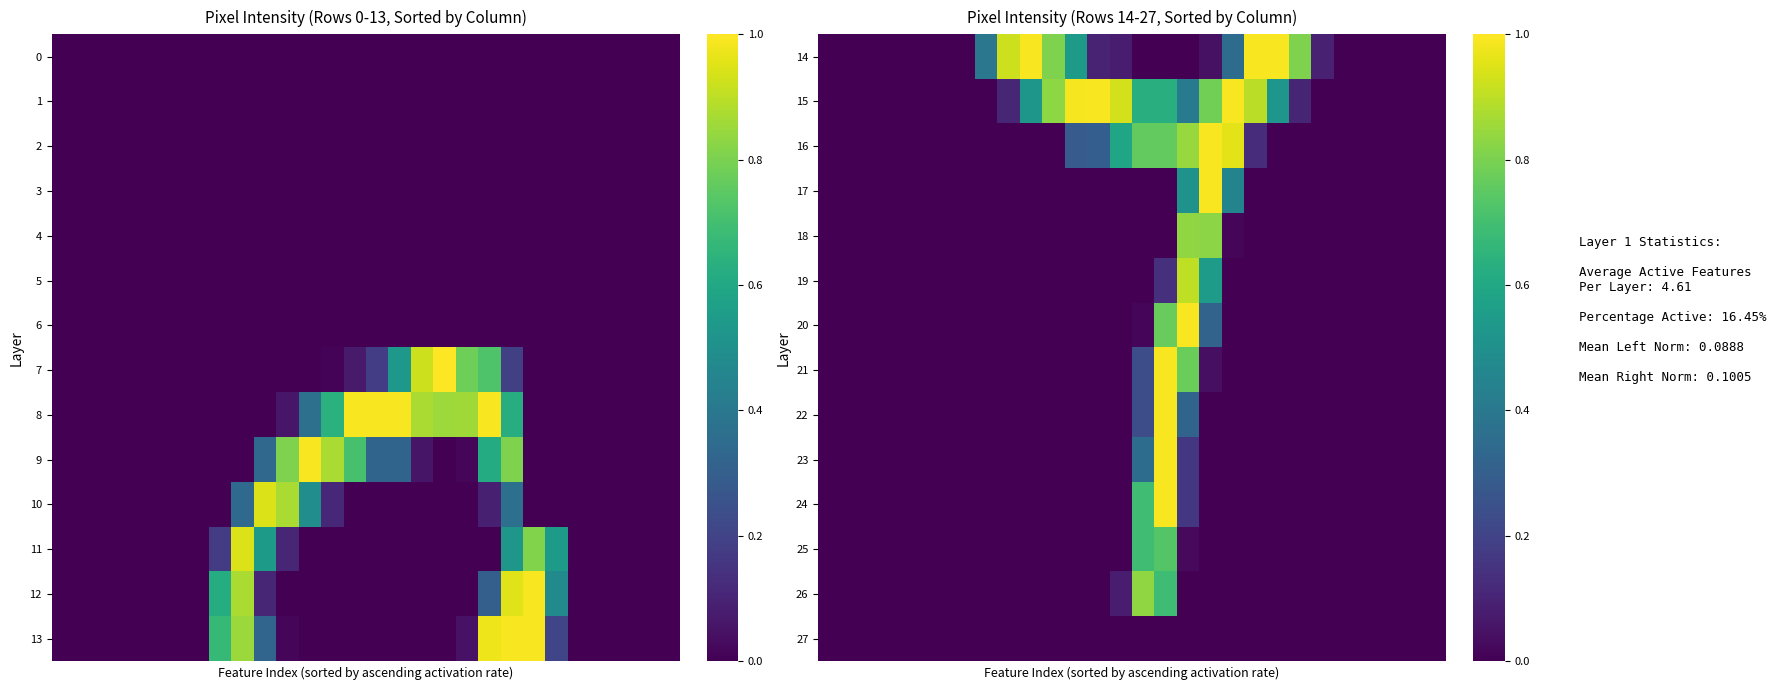

What is the greatest value displayed?

1.0